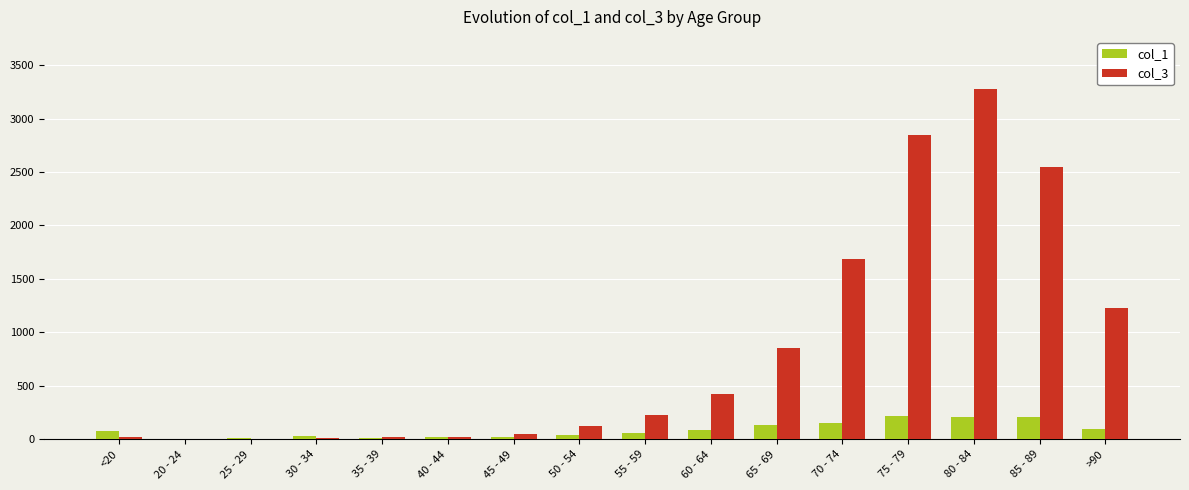

What is the greatest value displayed?

3273